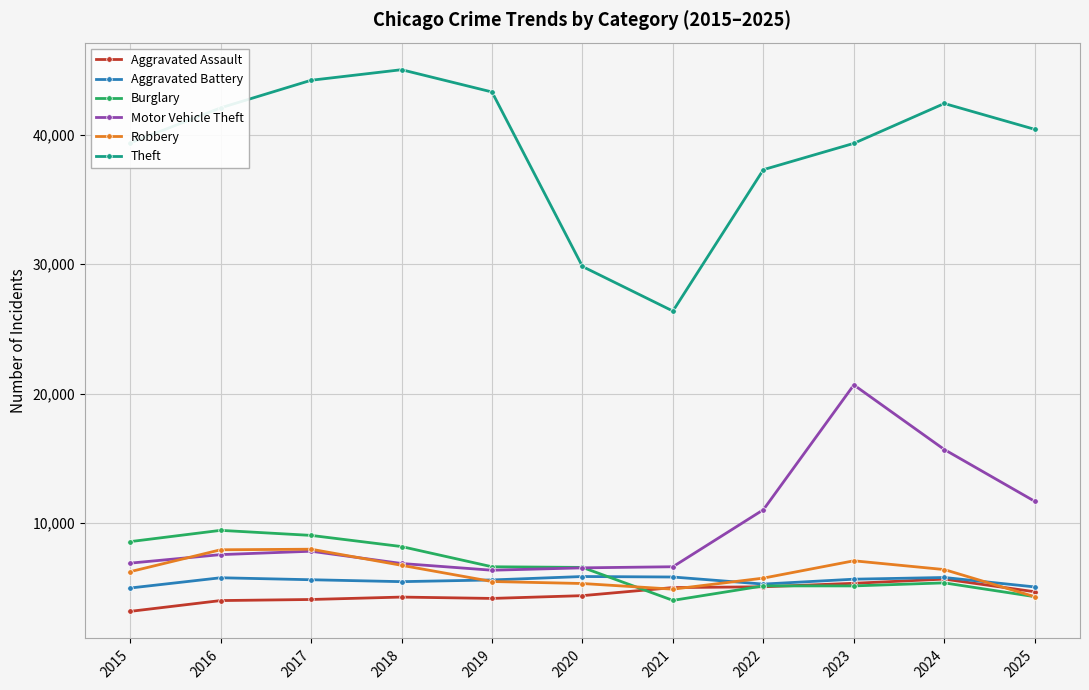

The value of Robbery at 2019 is 2307. True or false?

False